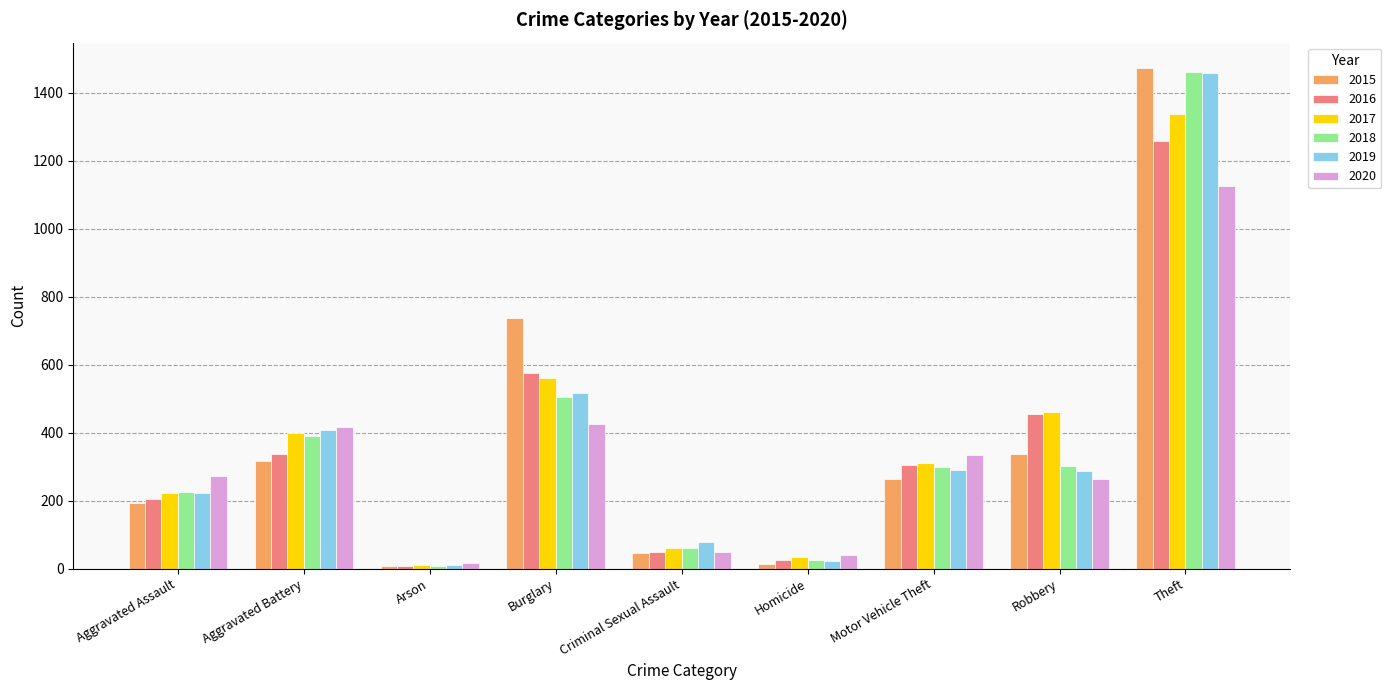

What is the total value across all series at Aggravated Battery?

2264